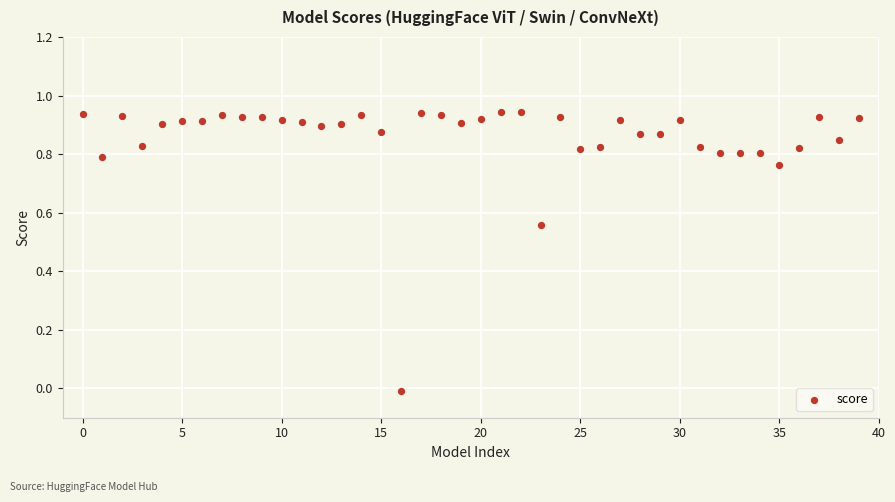

What is the range of Y values (max minus min)?

1.0